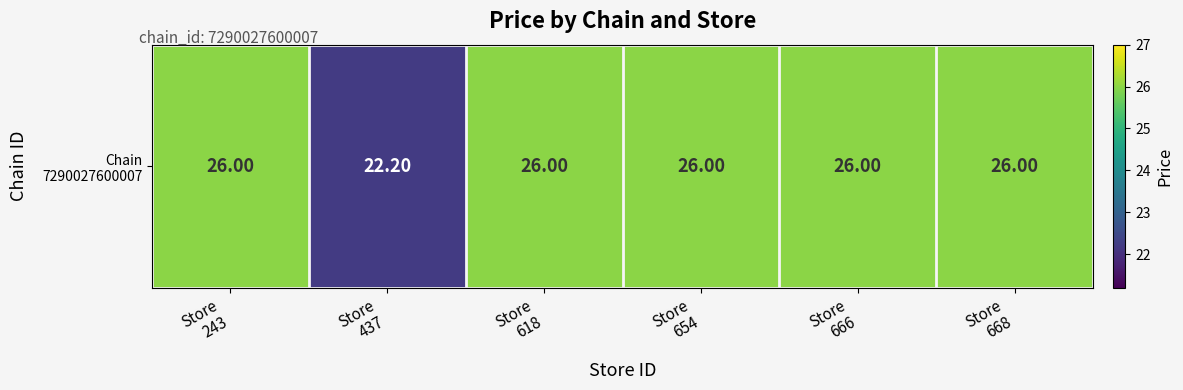

Which category has the lowest value across all series?

Store
437